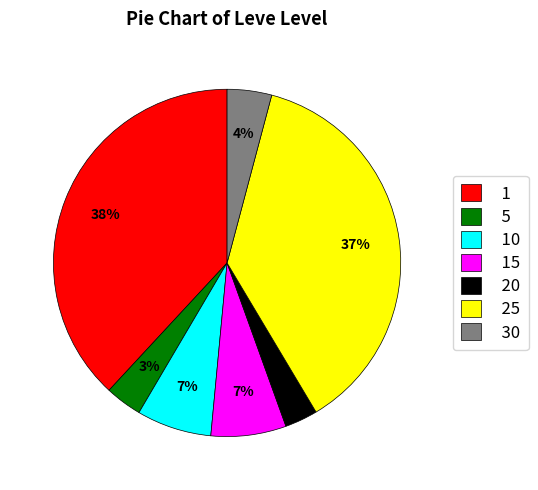

To the nearest percent, what percentage of the pie is 20?

3%